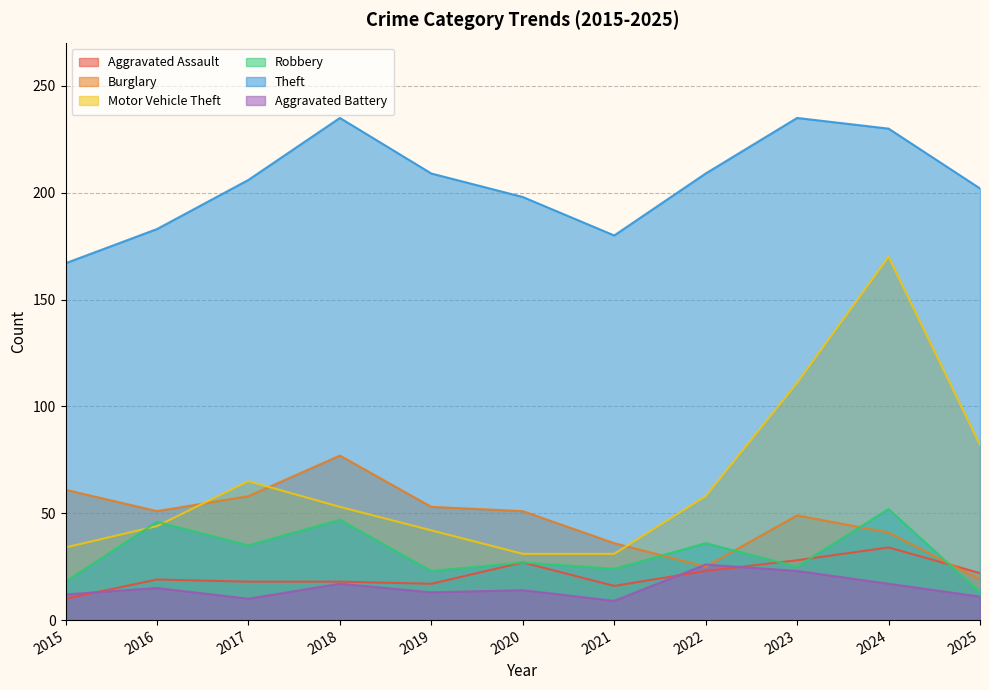

Which series changed the most between 2016 and 2024?

Motor Vehicle Theft